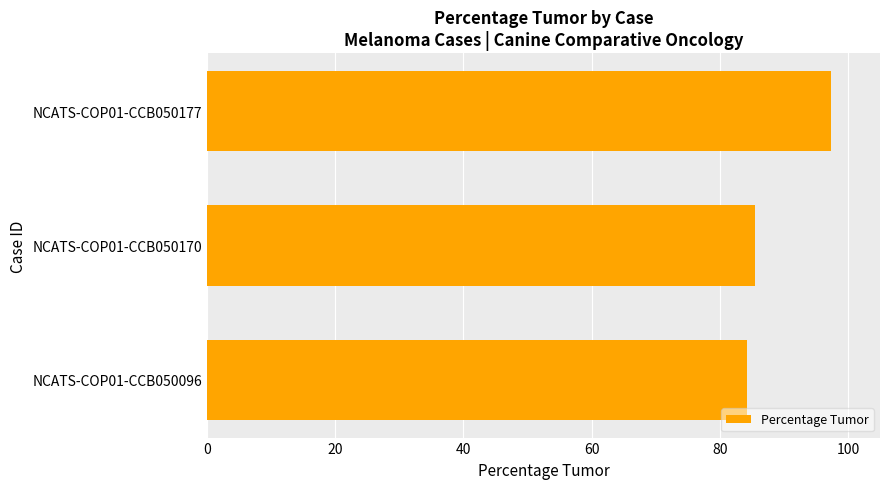

Approximately how many times larger is the value at NCATS-COP01-CCB050177 compared to NCATS-COP01-CCB050096?

1.2